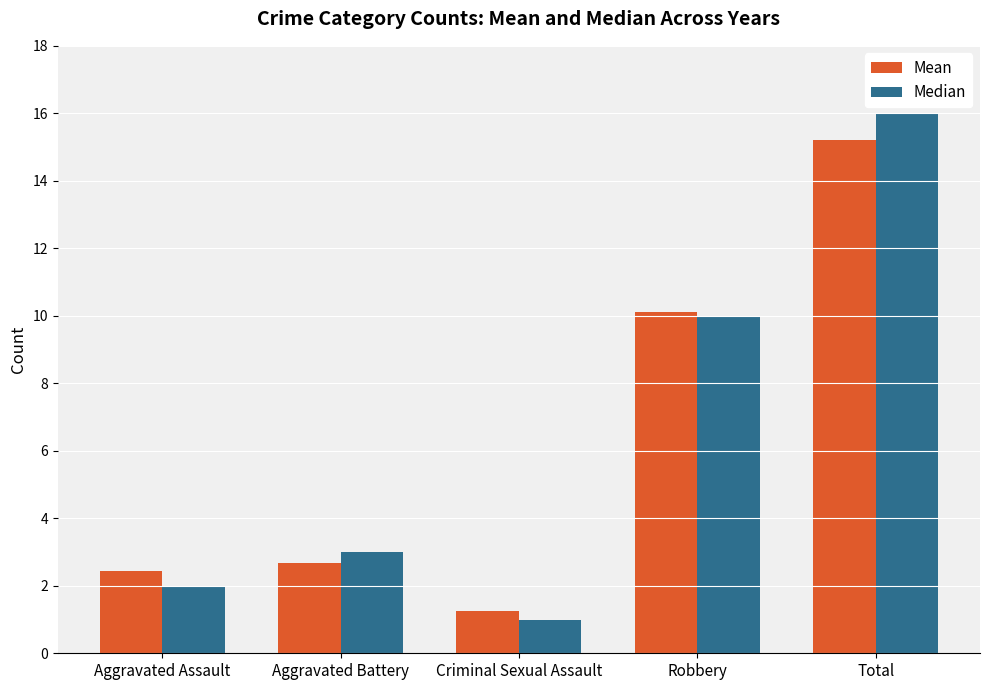

Count the number of categories in the chart.

5